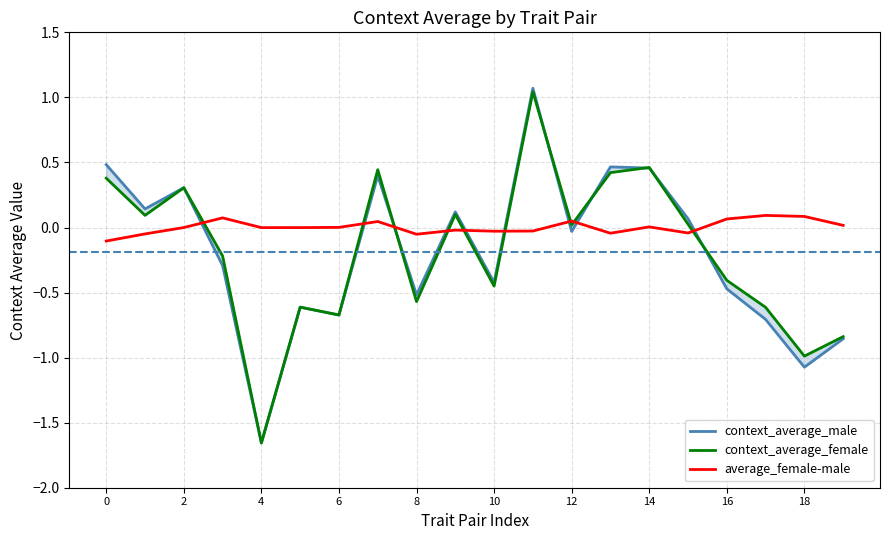

Which series ends up on top after the final intersection of average_female-male and context_average_female?

average_female-male